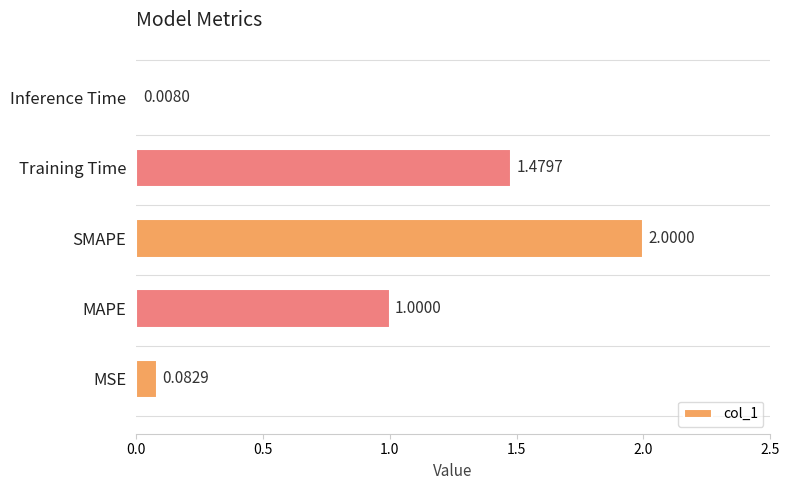

What is the change in value from SMAPE to Training Time?

-0.5